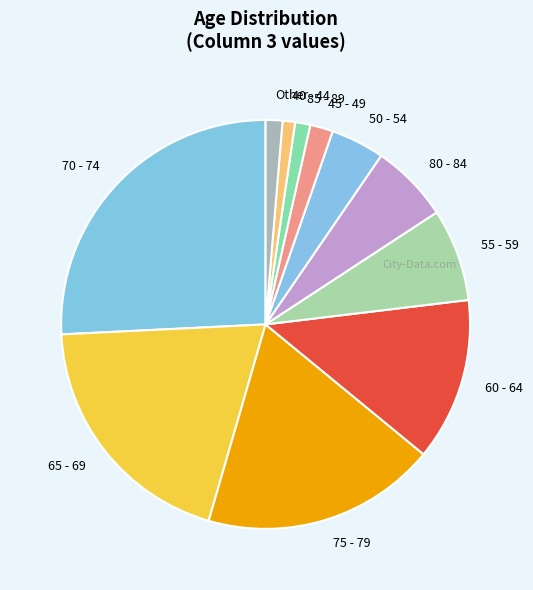

Which category has the biggest portion of the pie?

70 - 74